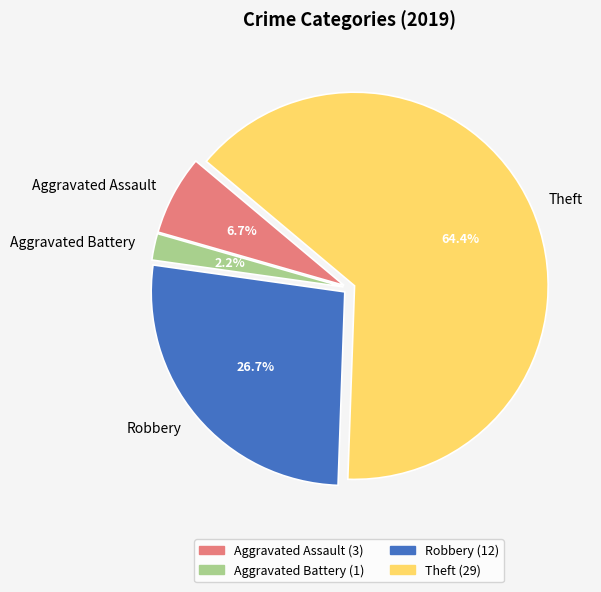

How many slices are in this pie chart?

4